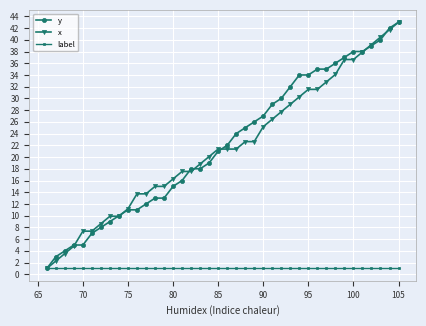

Which series has the largest total across all categories?

y